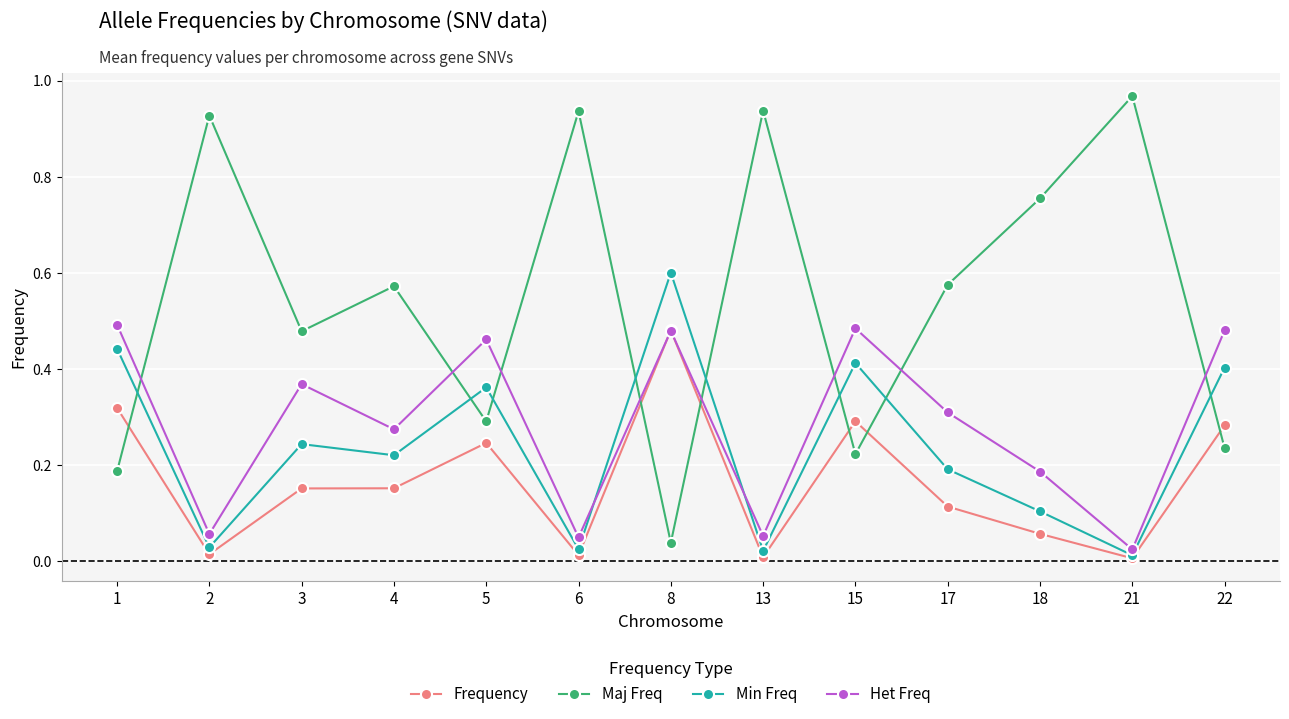

The value of Het Freq at 1 is 0.7. True or false?

False